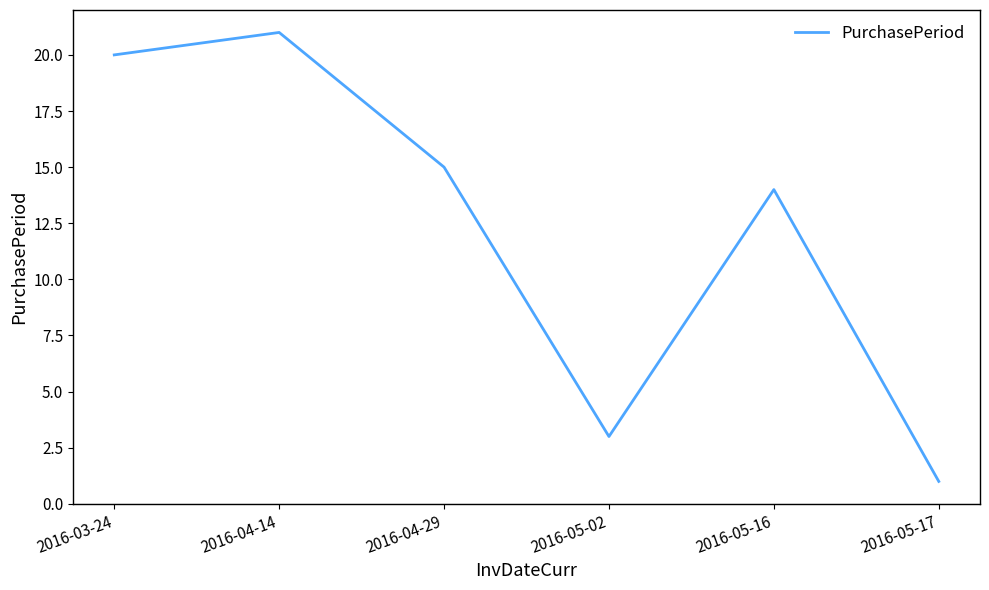

Which category has the lowest value across all series?

2016-05-17